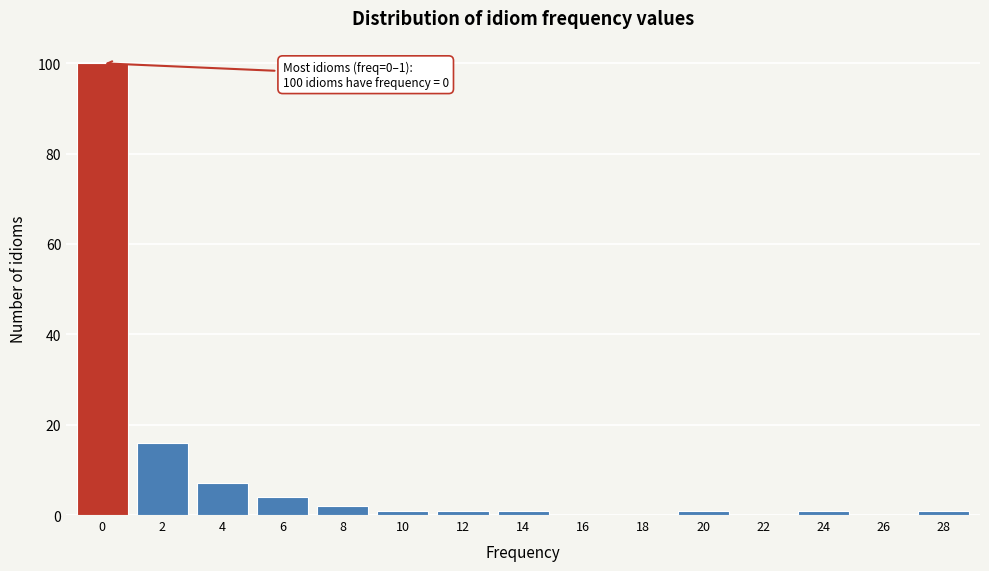

What is the maximum value shown in the chart?

100